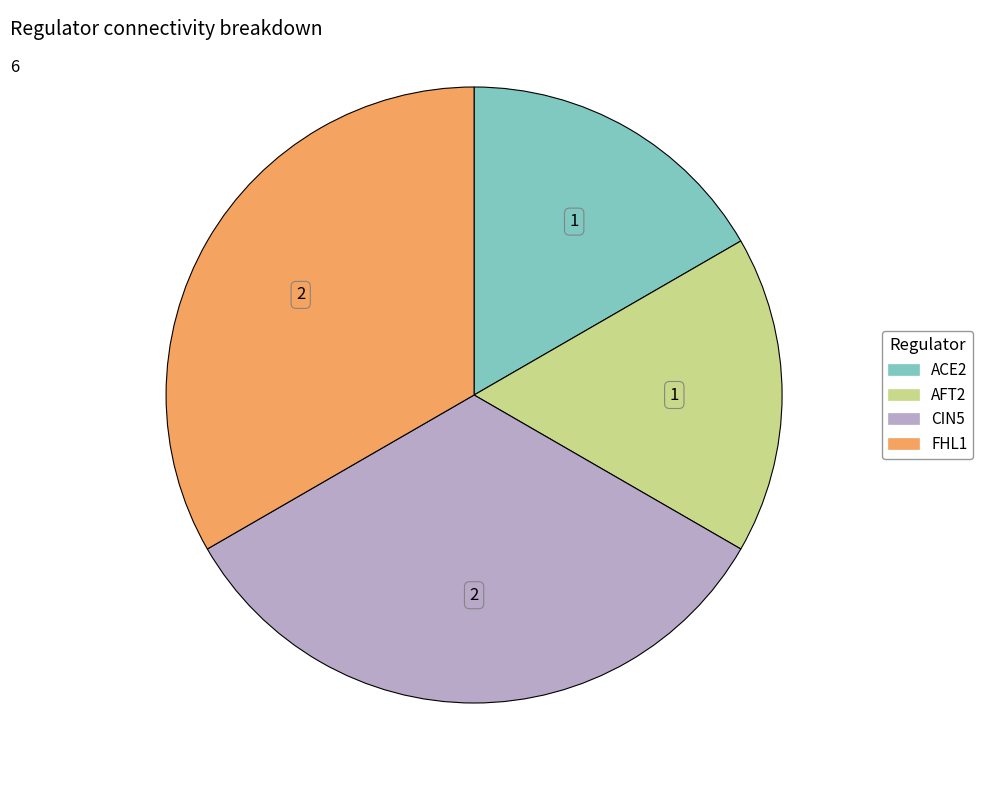

What is the ratio of the value at FHL1 to the value at CIN5?

1.0